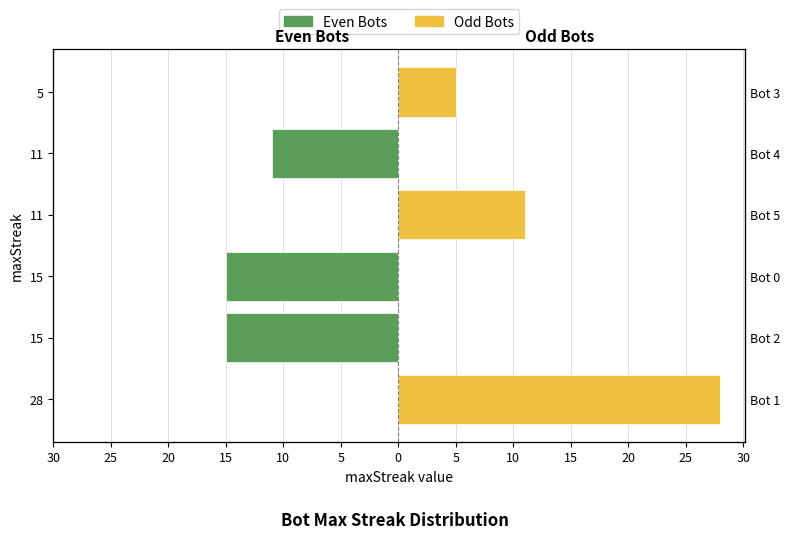

What is the average value of the Odd Bots series?

7